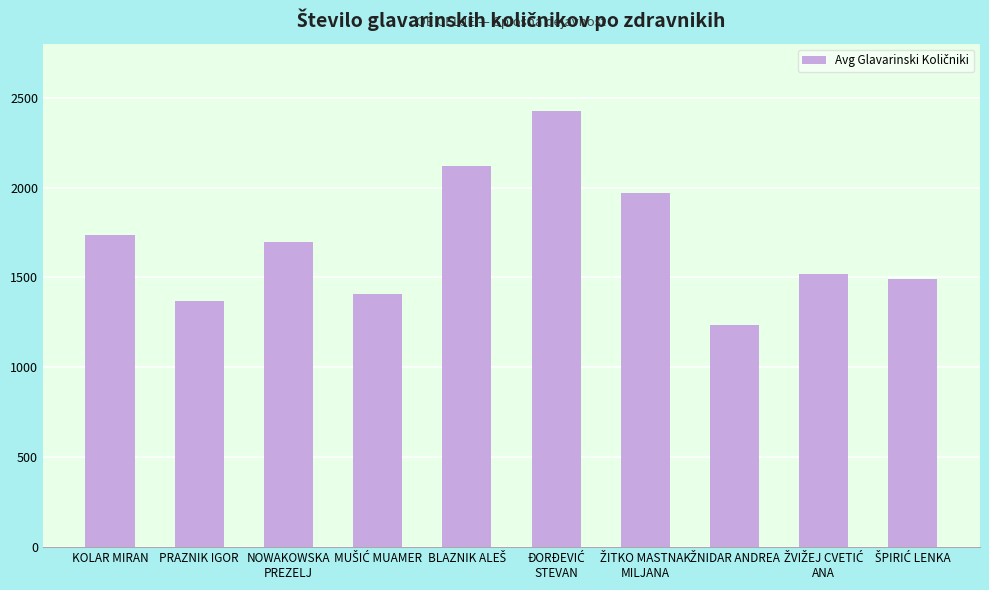

What is the maximum value shown in the chart?

2422.8